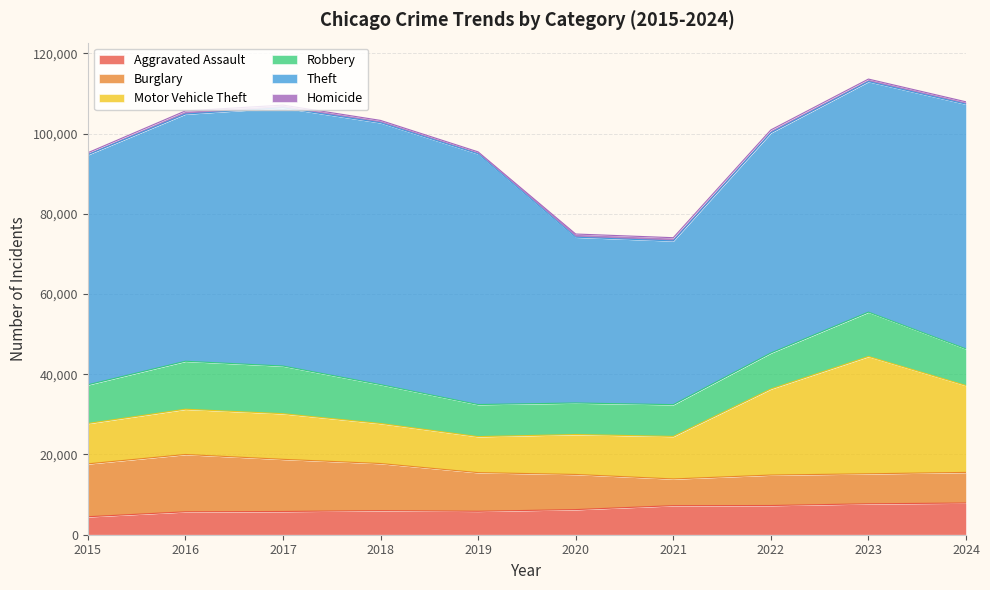

Rank the series at 2022 from highest to lowest value.

Theft, Motor Vehicle Theft, Robbery, Burglary, Aggravated Assault, Homicide